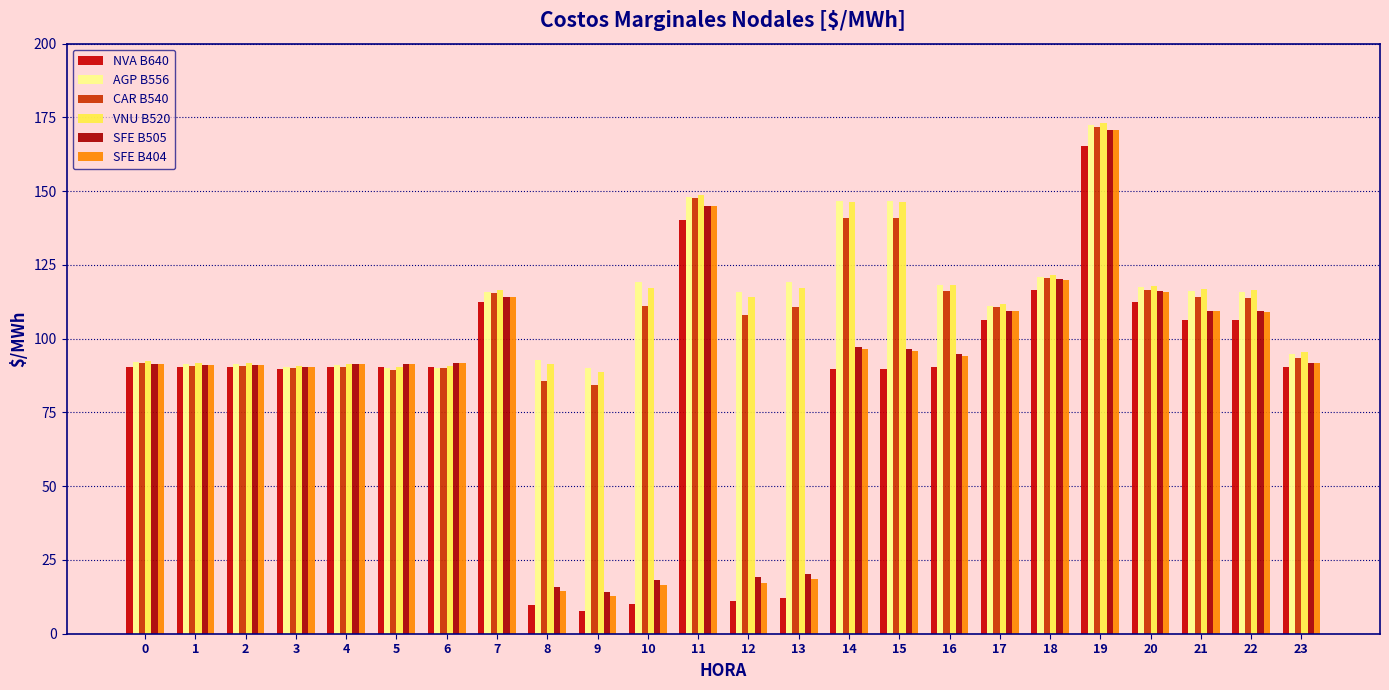

What is the difference between the SFE B404 values at 16 and 10?

77.8